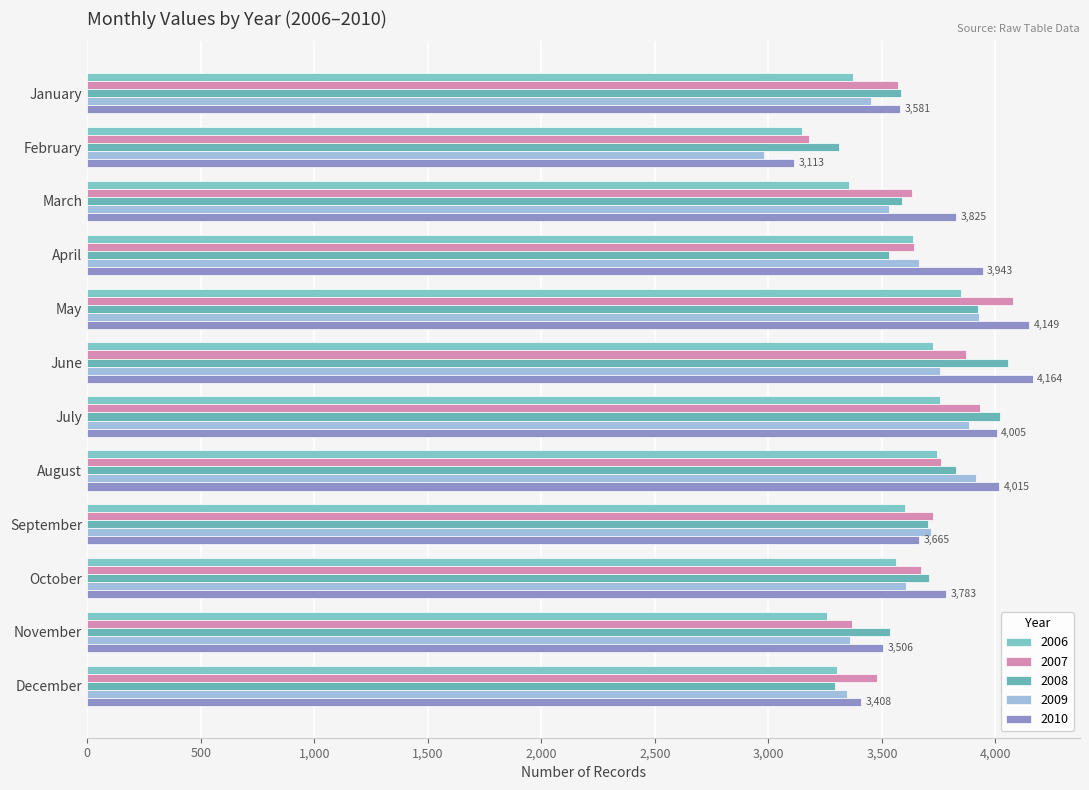

Reading left to right, what are all the values shown in this chart?

2006: 3373	3148	3354	3638	3847	3727	3754	3744	3600	3562	3259	3300
2007: 3571	3177	3631	3642	4079	3870	3932	3761	3727	3672	3367	3480
2008: 3583	3309	3589	3529	3923	4054	4018	3826	3702	3709	3534	3295
2009: 3450	2982	3529	3663	3928	3757	3885	3915	3714	3604	3358	3346
2010: 3581	3113	3825	3943	4149	4164	4005	4015	3665	3783	3506	3408